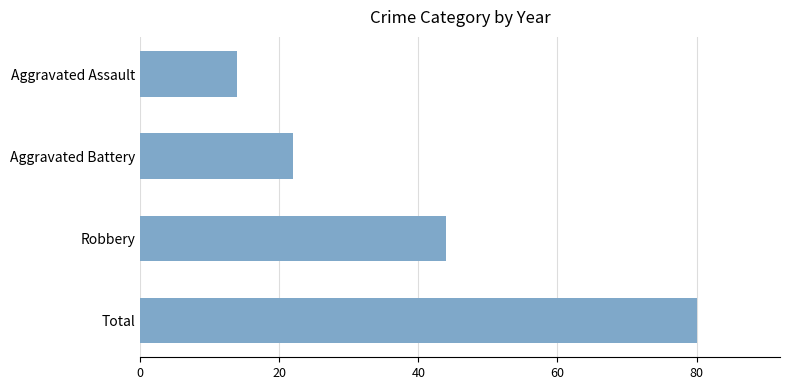

How many series are shown in this chart?

1